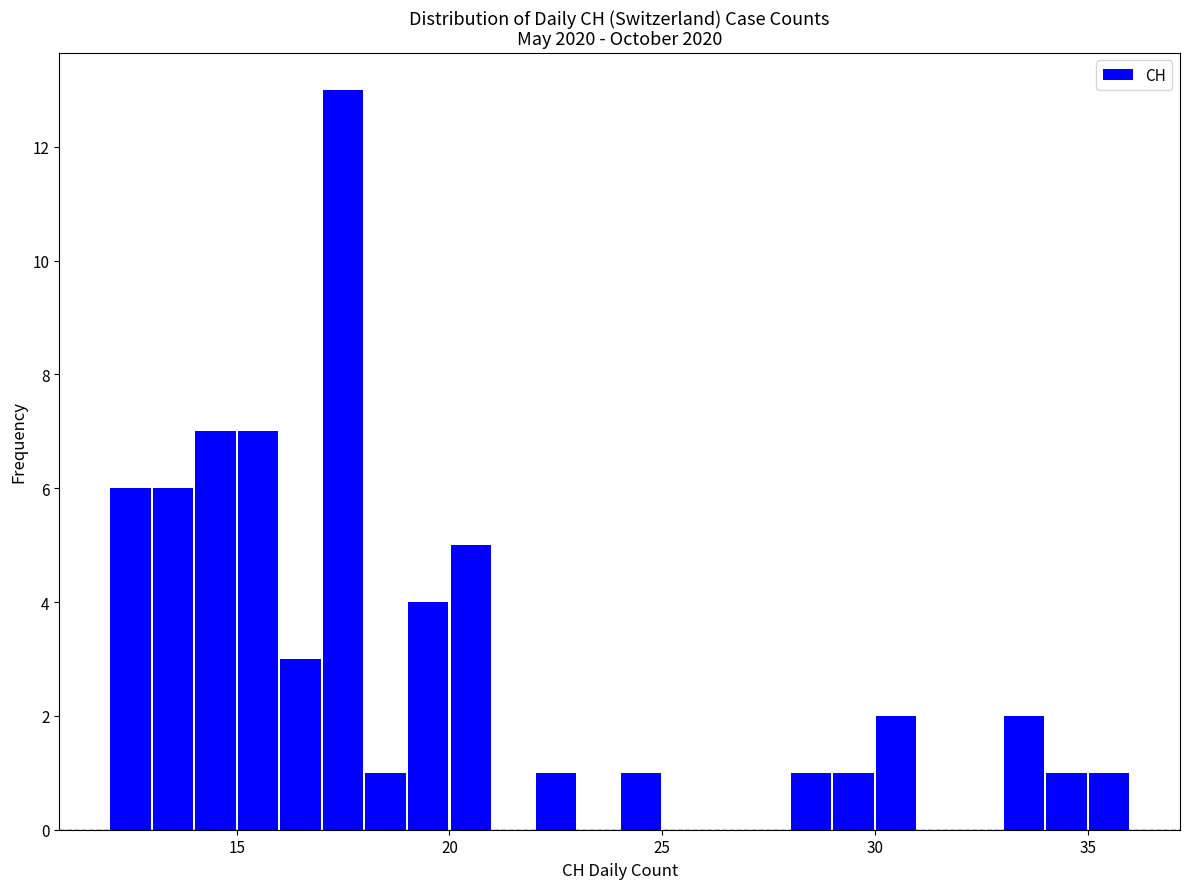

Around what value on the x-axis is the tallest bar? Give the approximate position of its centre, as read against the axis.

17.5